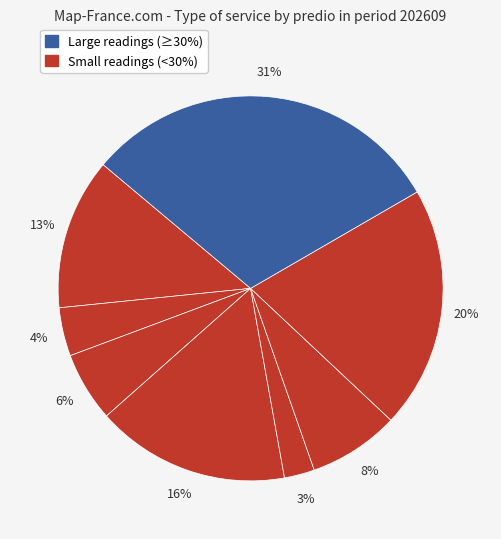

How many segments does this pie chart have?

8